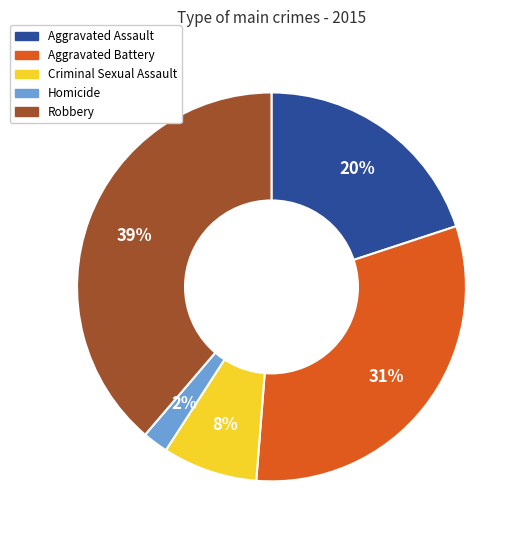

Count the number of slices in the pie.

5